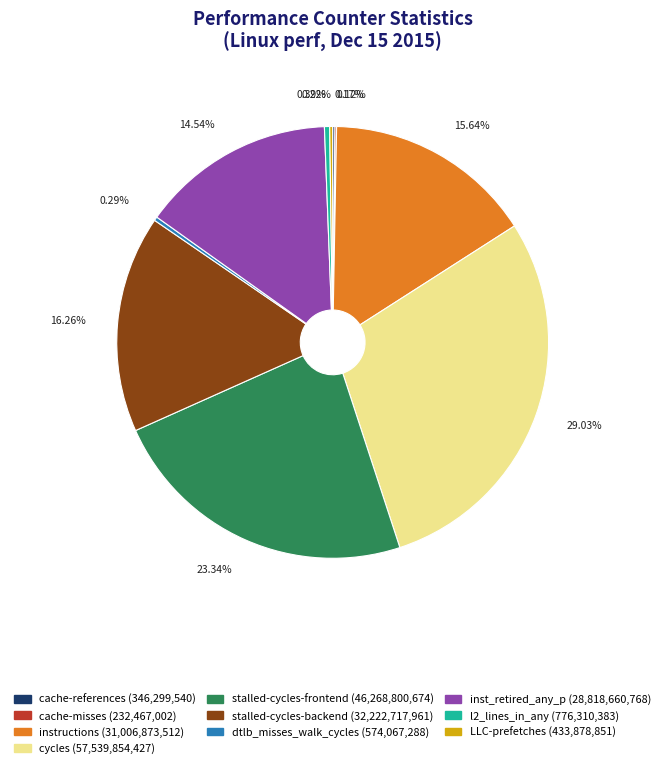

To the nearest percent, what is the average slice percentage?

10%